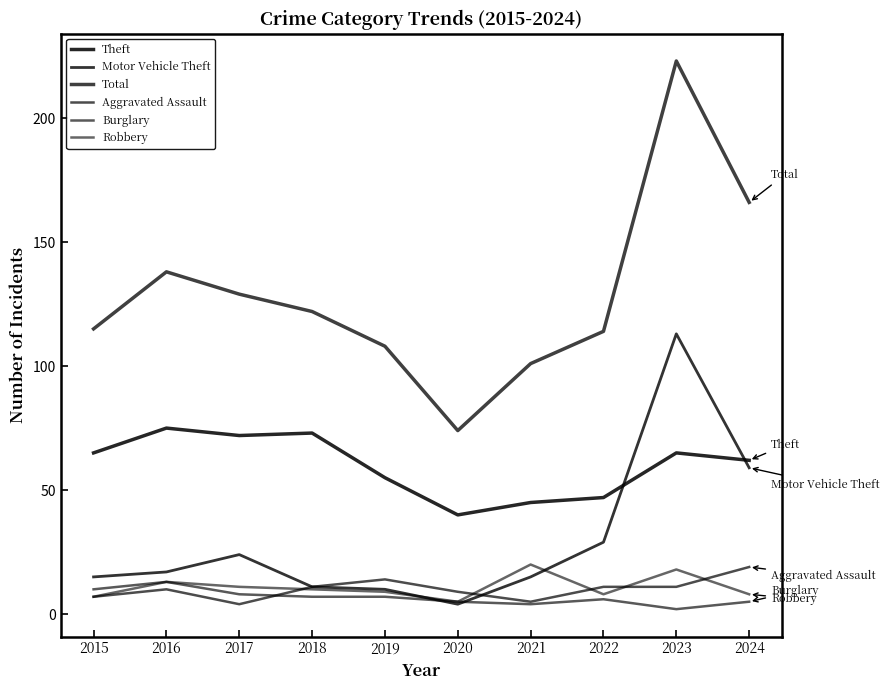

In Theft, how many points are lower than both neighbors (excluding endpoints)?

2